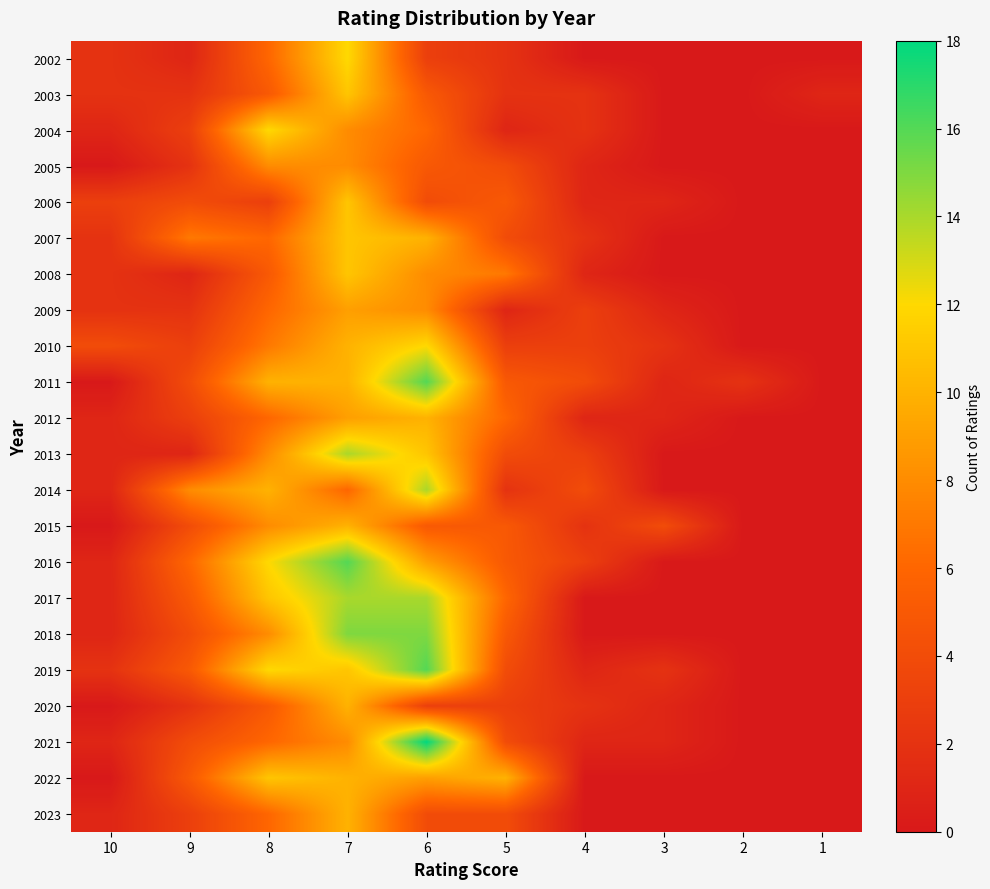

List the series in order of their peak value, highest first.

2021, 2011, 2016, 2019, 2018, 2013, 2014, 2017, 2002, 2004, 2010, 2003, 2006, 2007, 2008, 2022, 2012, 2015, 2020, 2023, 2009, 2005